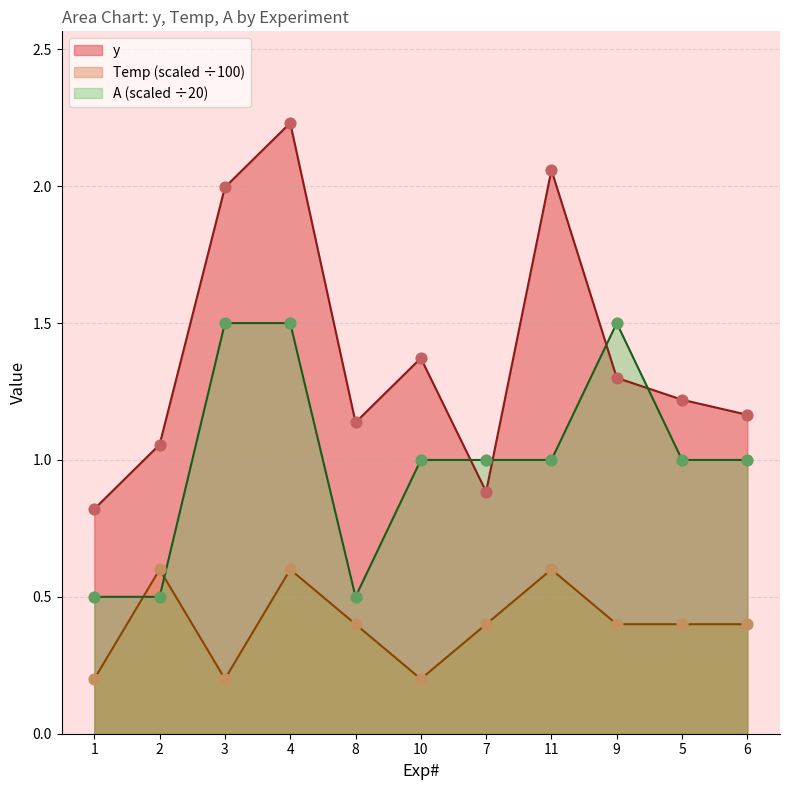

Which series contains the highest Y value?

y